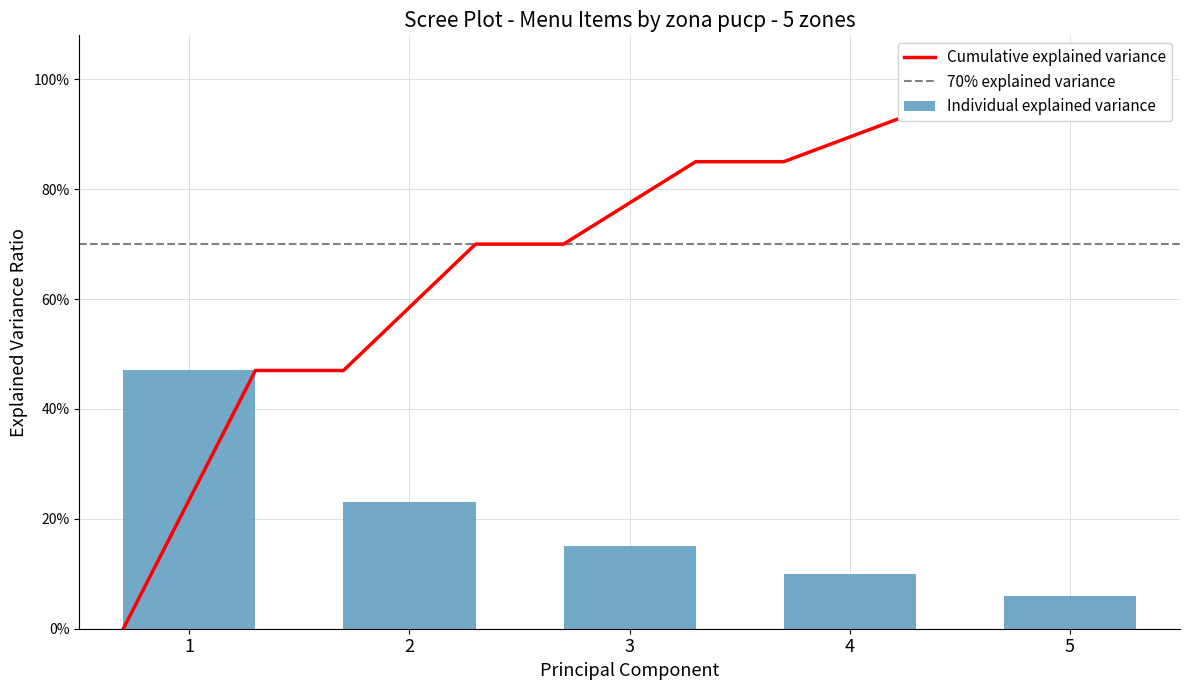

What is the value of the 5th bar from the left?

0.1